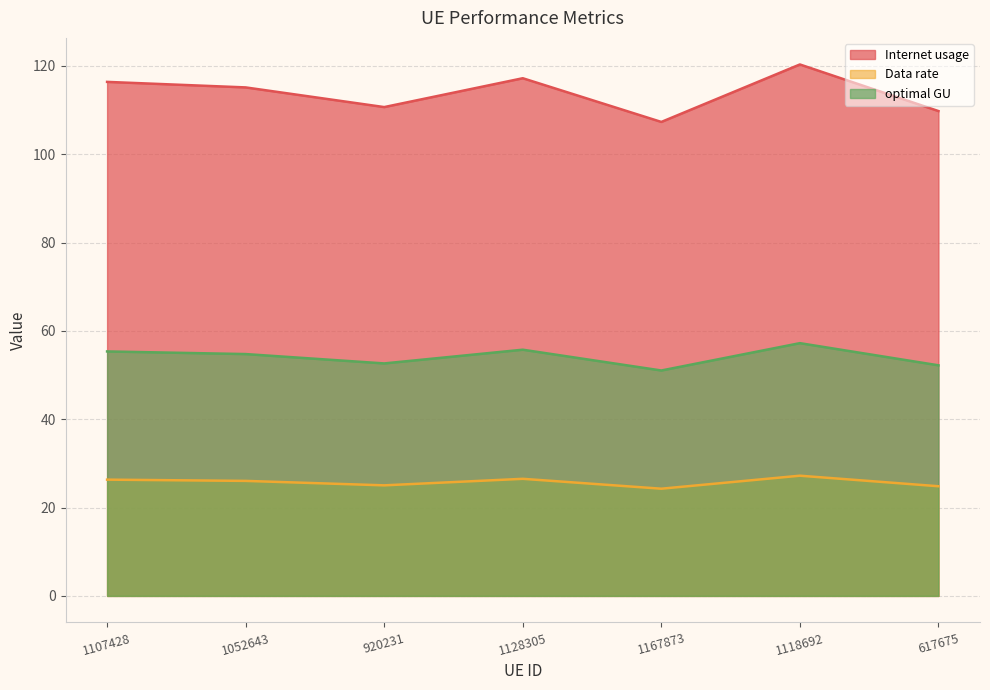

Where does the Data rate series first go above 26?

1107428